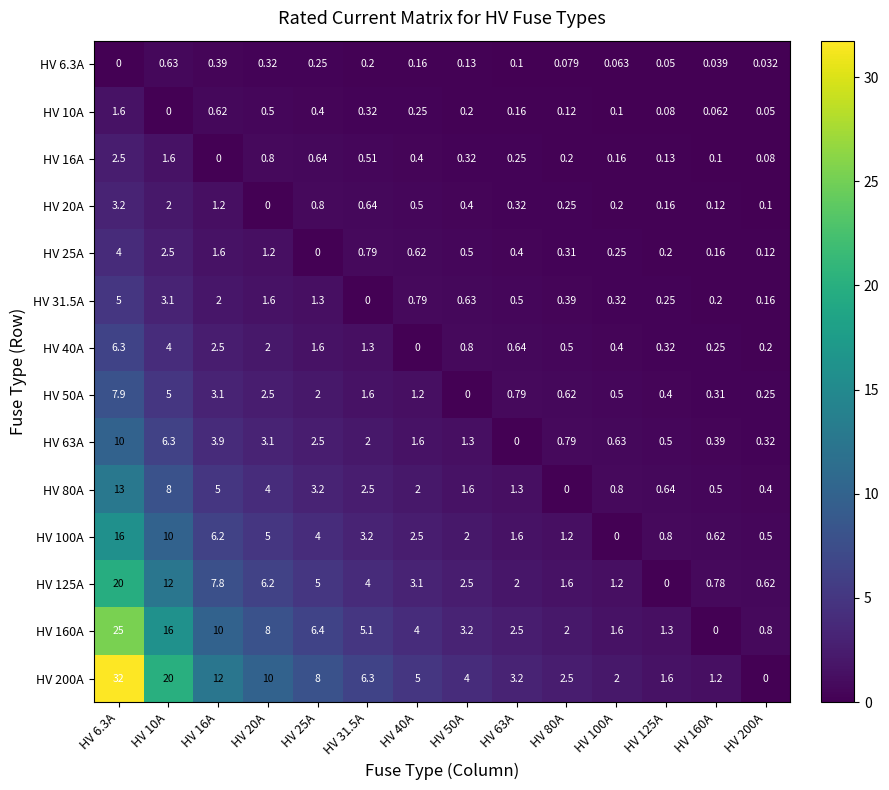

What is the total value across all series at HV 20A?

45.2